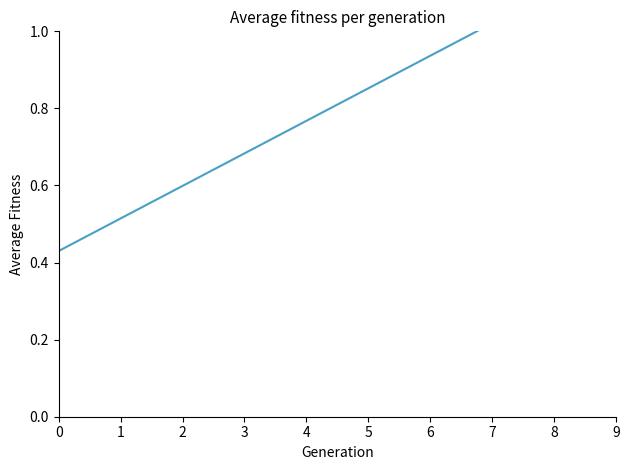

Which label corresponds to the largest value in the chart?

9